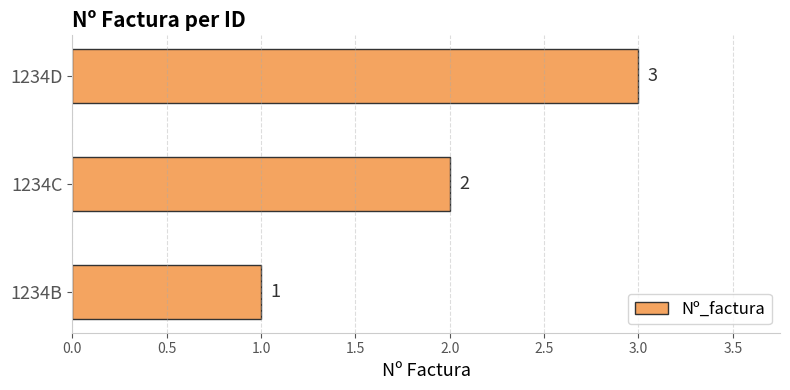

What is the sum of the values at 1234C and 1234B?

3